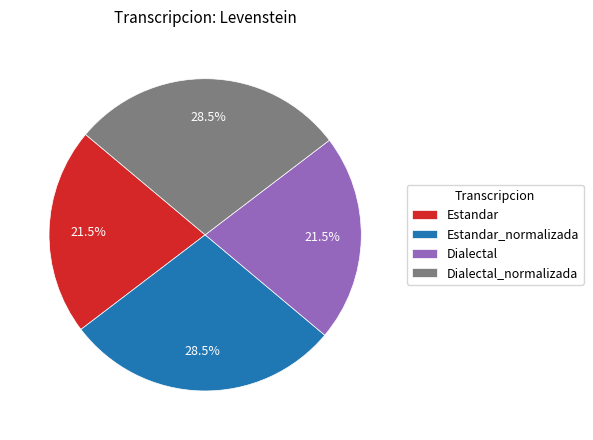

The Dialectal_normalizada slice represents 40% of the pie. True or false?

False